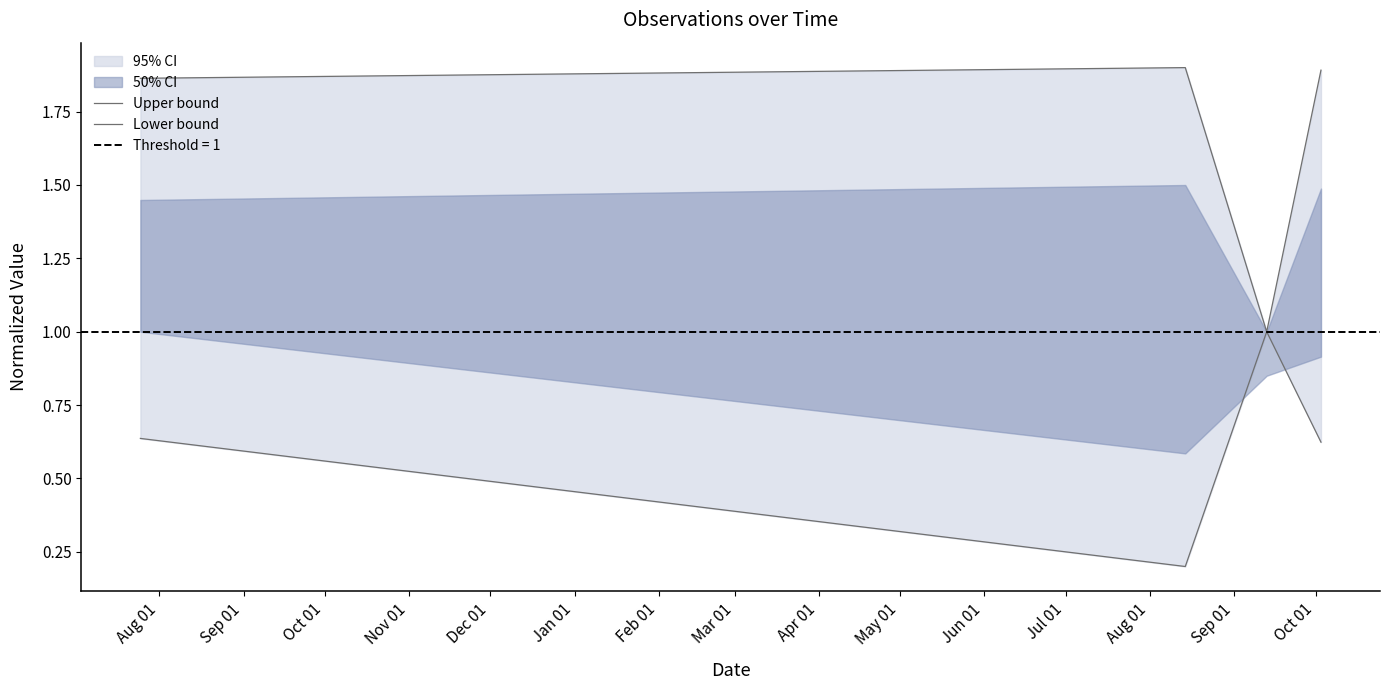

What is the maximum value for Upper bound?

1.9